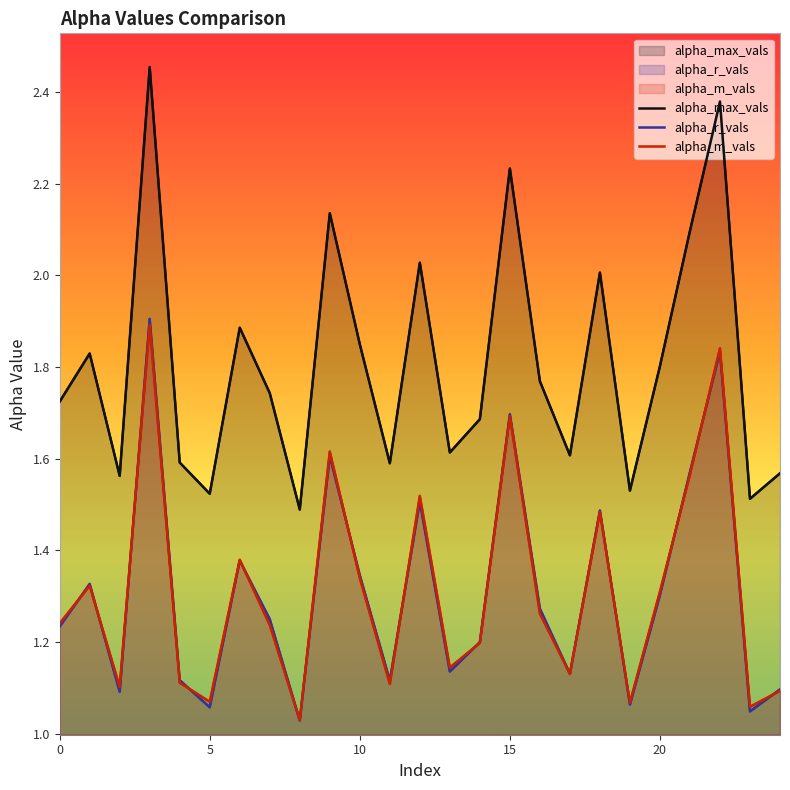

Which series changed the most between 10 and 24?

alpha_m_vals